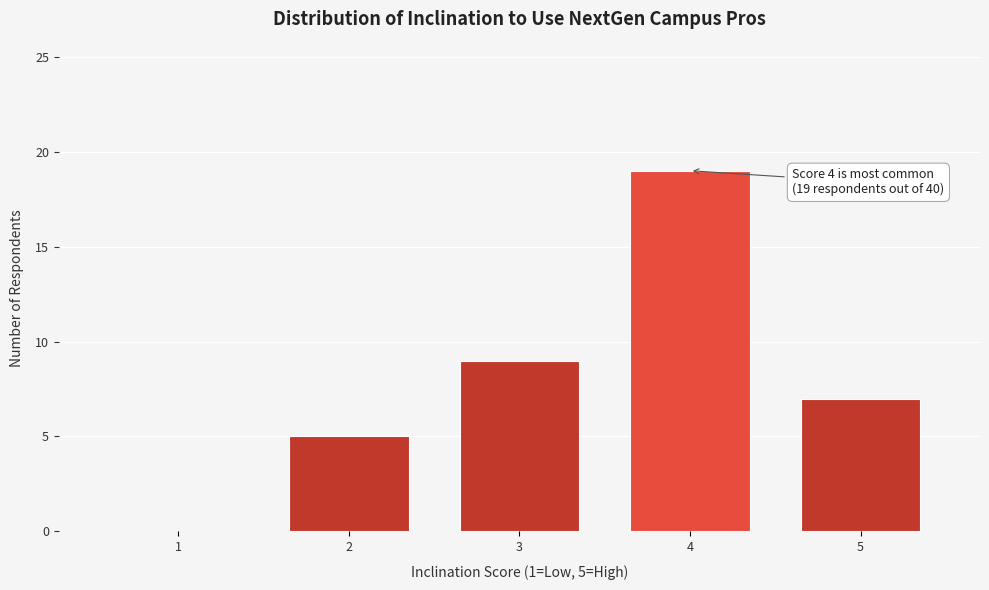

Reading left to right, transcribe all the data shown in this chart.

1=0	2=5	3=9	4=19	5=7